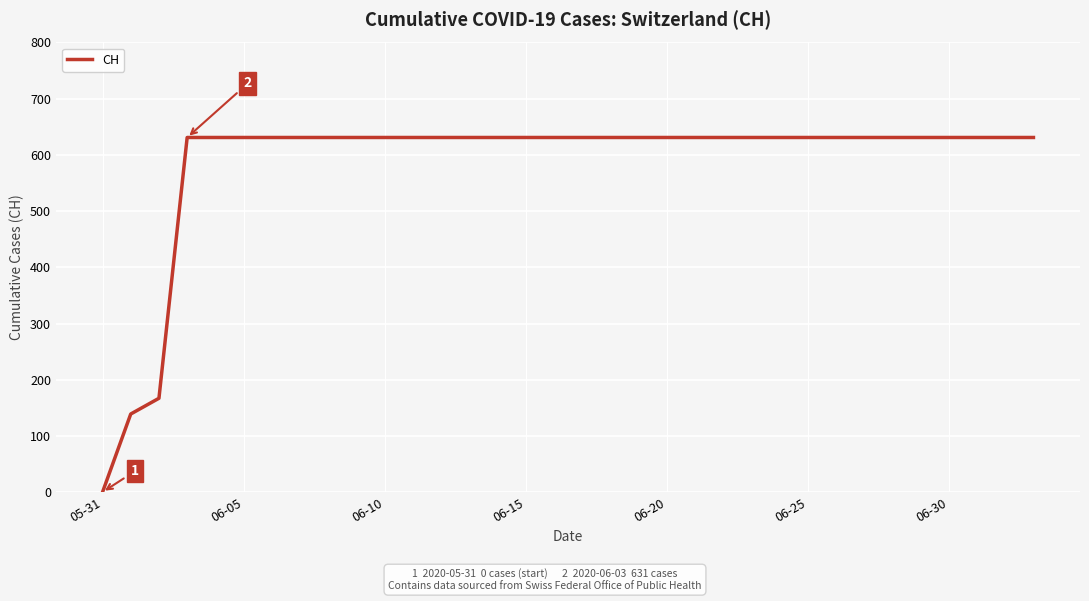

What is the difference between the second highest and minimum values?

631